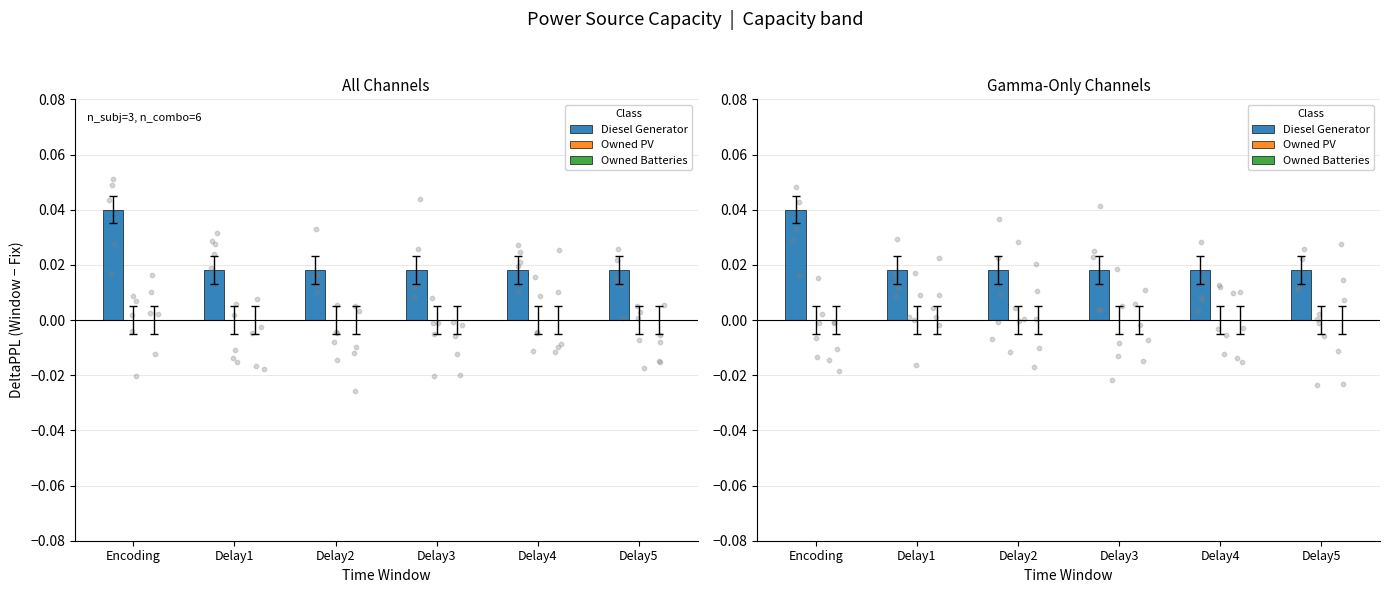

Which series has the largest total across all categories?

Diesel Generator